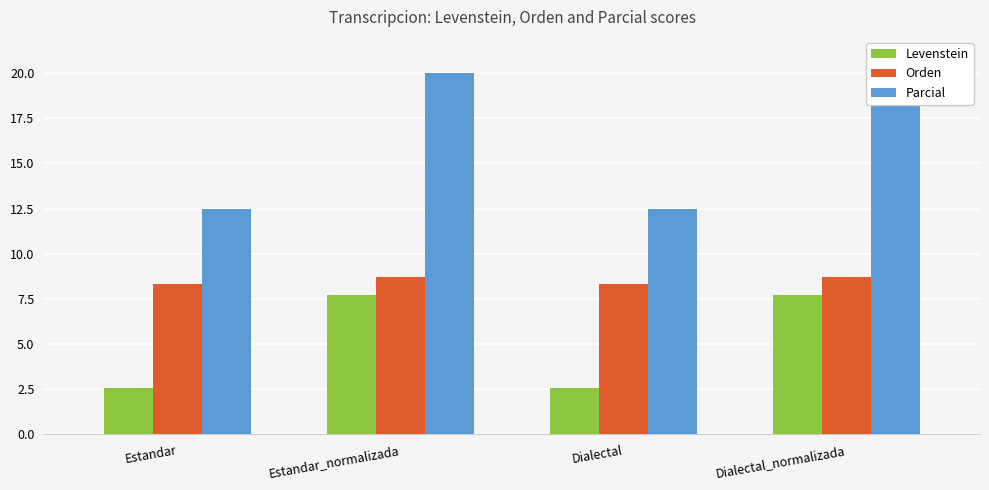

The Levenstein series shows 4.2 at Dialectal_normalizada. True or false?

False